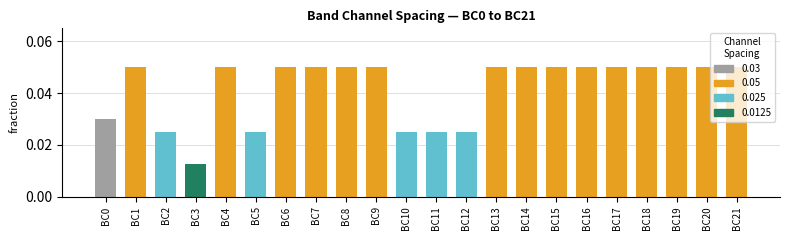

The value at BC0 is 0.1. True or false?

False